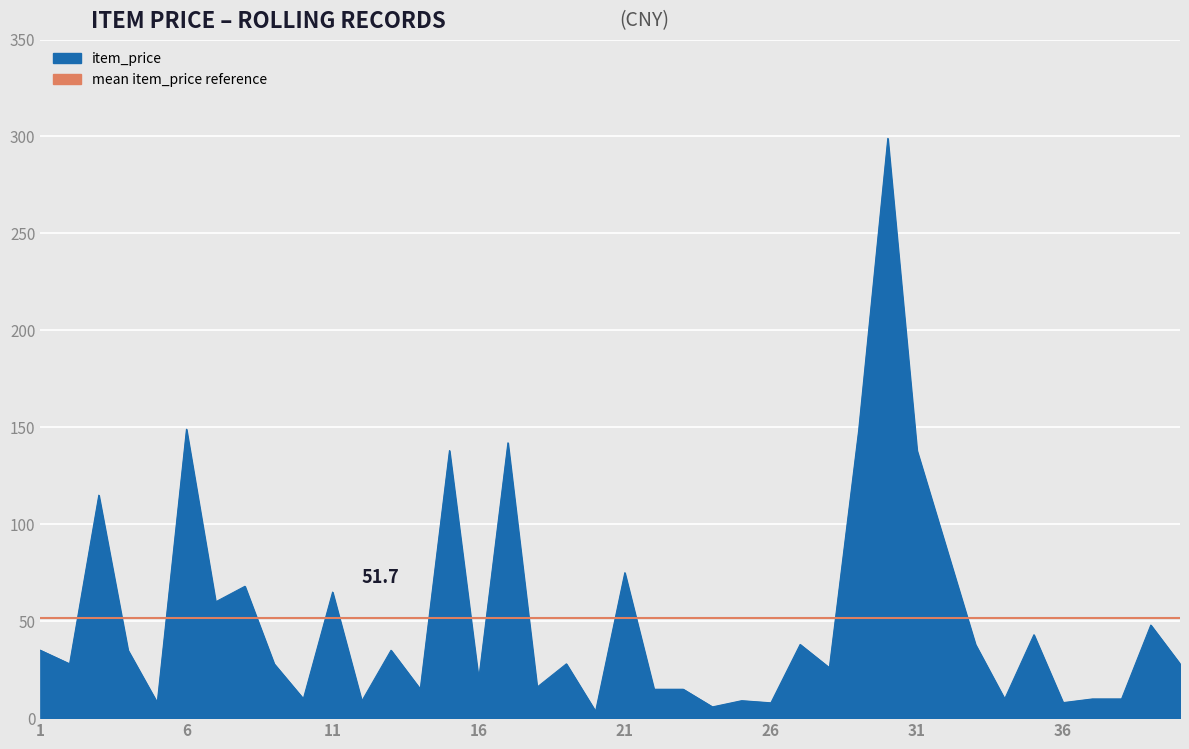

Reading left to right, transcribe all the data shown in this chart.

35.0	28.0	115.0	35.0	8.0	149.0	60.0	68.0	28.0	10.0	65.0	8.8	35.0	15.0	138.0	20.0	142.0	16.0	28.0	3.5	75.0	14.9	14.9	5.8	9.0	7.9	38.0	26.0	148.0	299.0	138.0	88.0	38.0	9.9	43.0	8.0	9.9	9.9	48.0	28.0